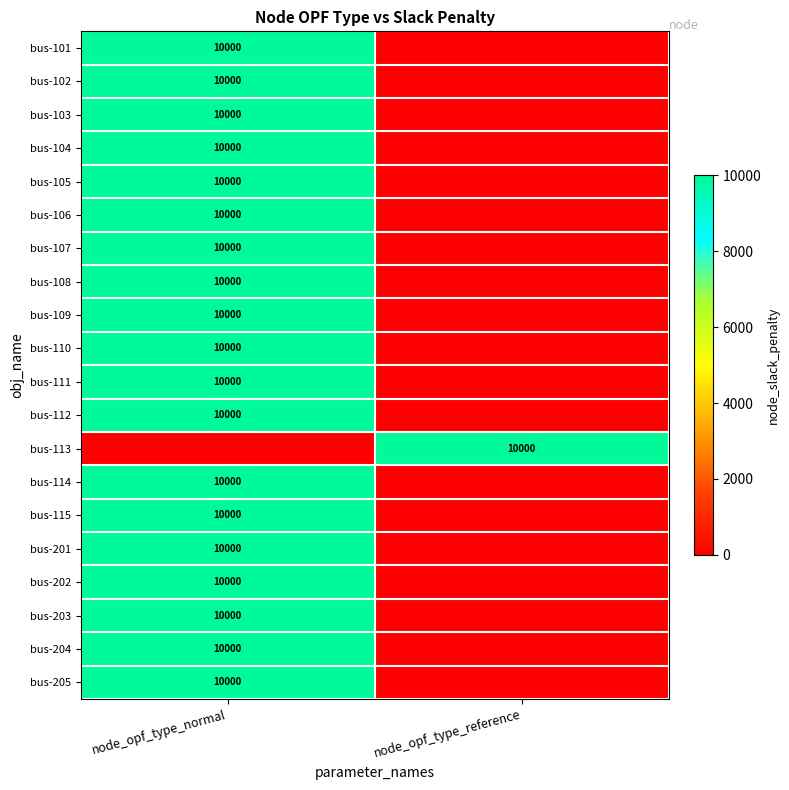

True or false: bus-205 has a value of 2002 at node_opf_type_normal.

False